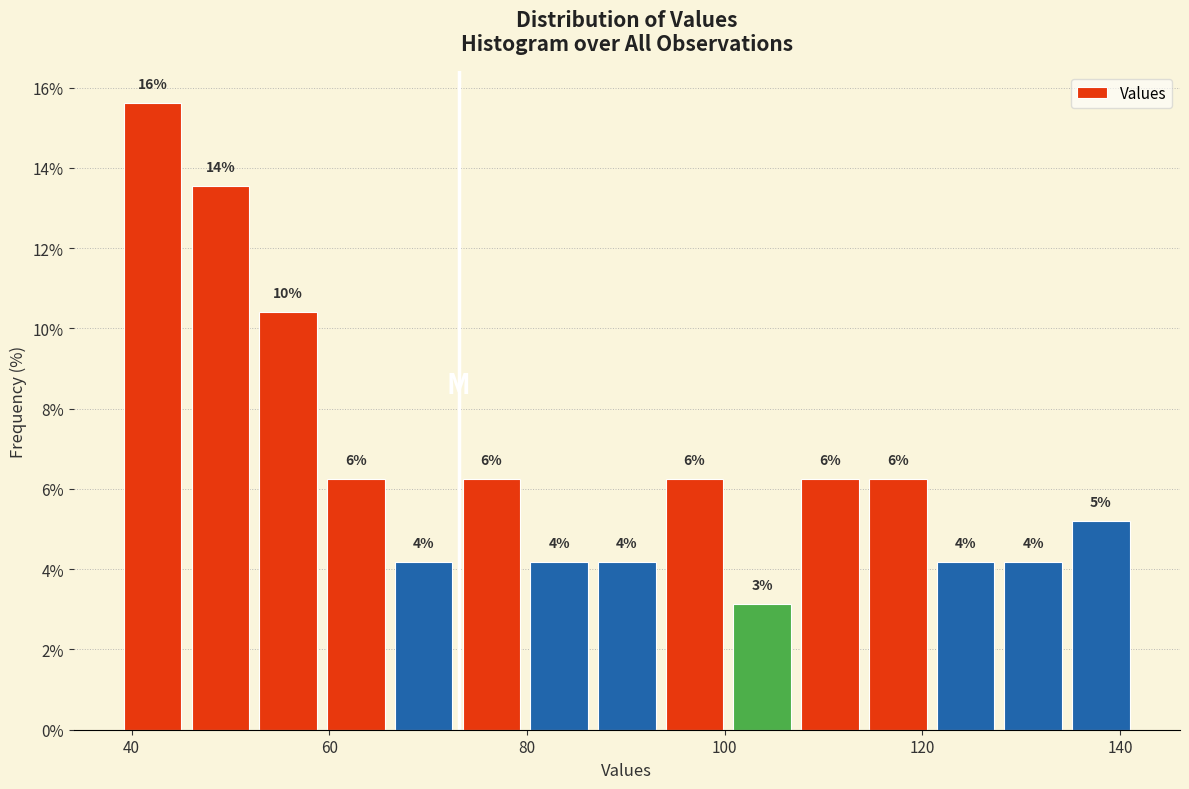

Around what value on the x-axis is the tallest bar? Give the approximate position of its centre, as read against the axis.

42